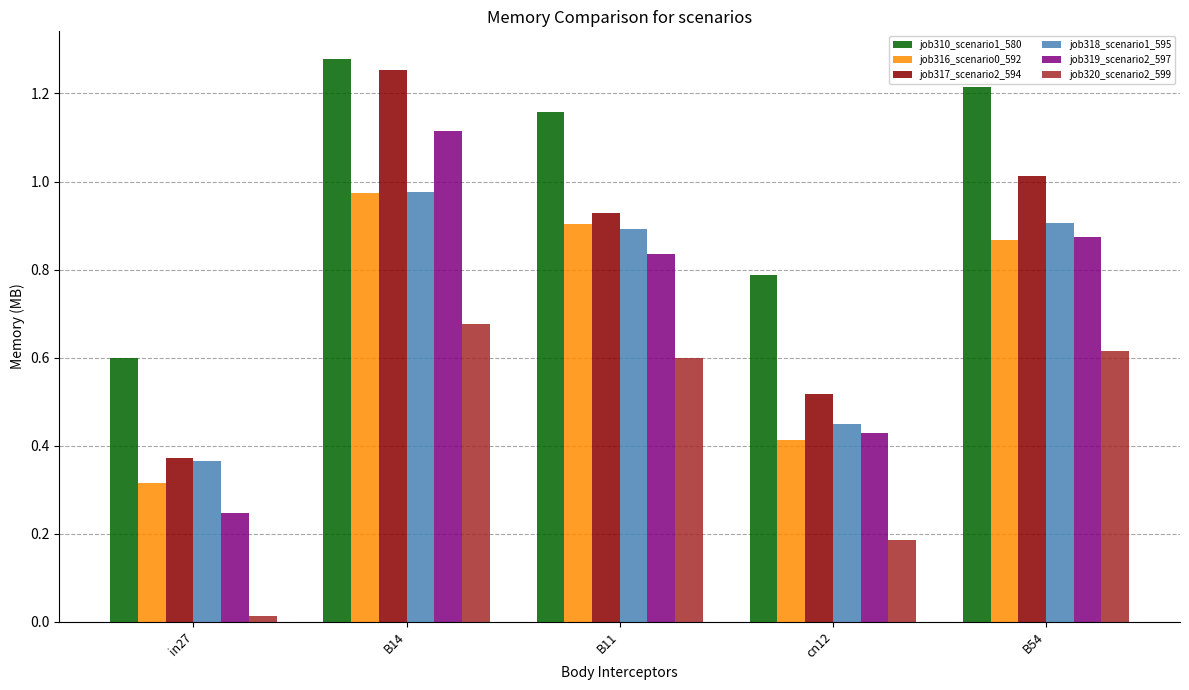

At how many categories does at least one series exceed 0?

5